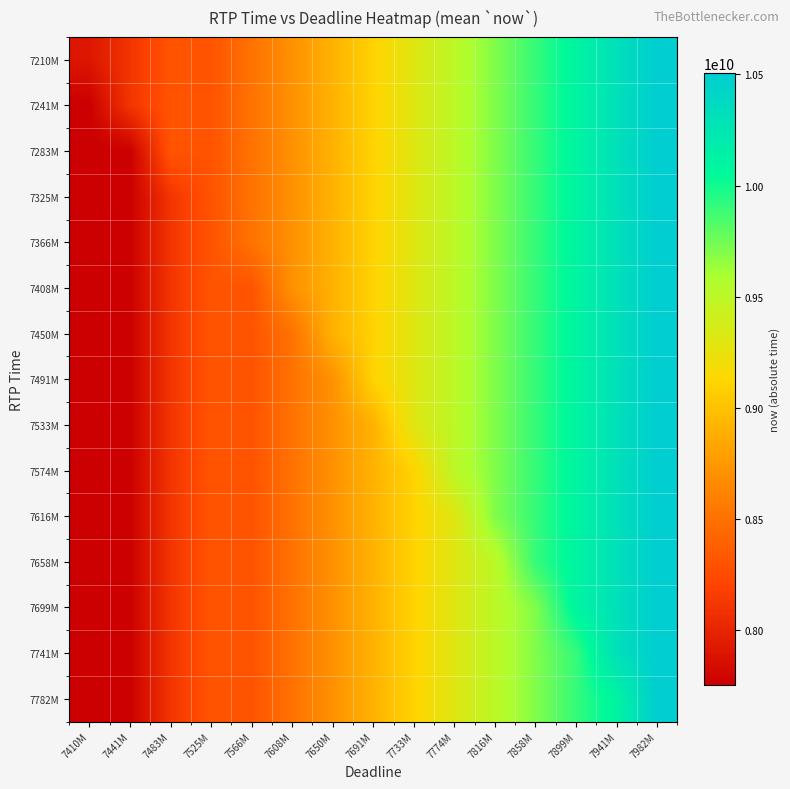

What is the minimum value shown in the chart?

7751680000